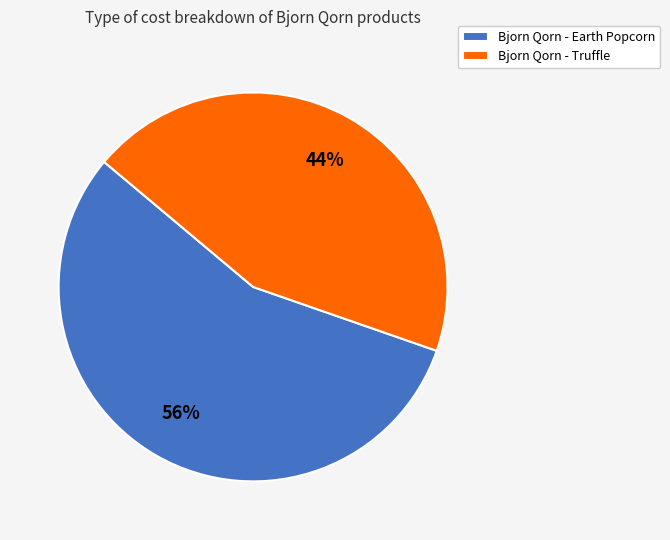

What is the majority slice?

Bjorn Qorn - Earth Popcorn